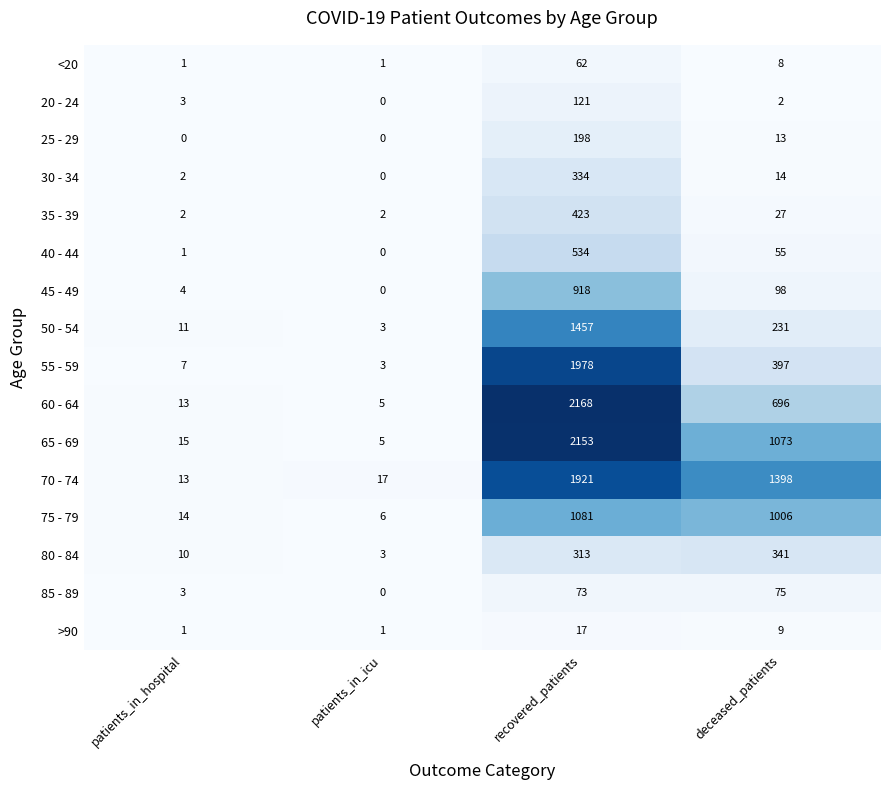

What value does the 20 - 24 series have at patients_in_hospital?

3